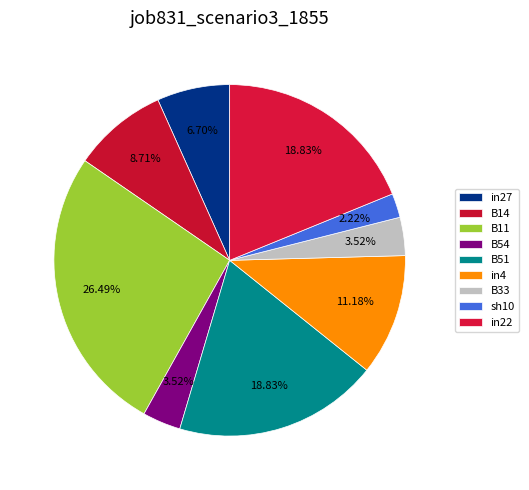

Which slice is the smallest?

sh10